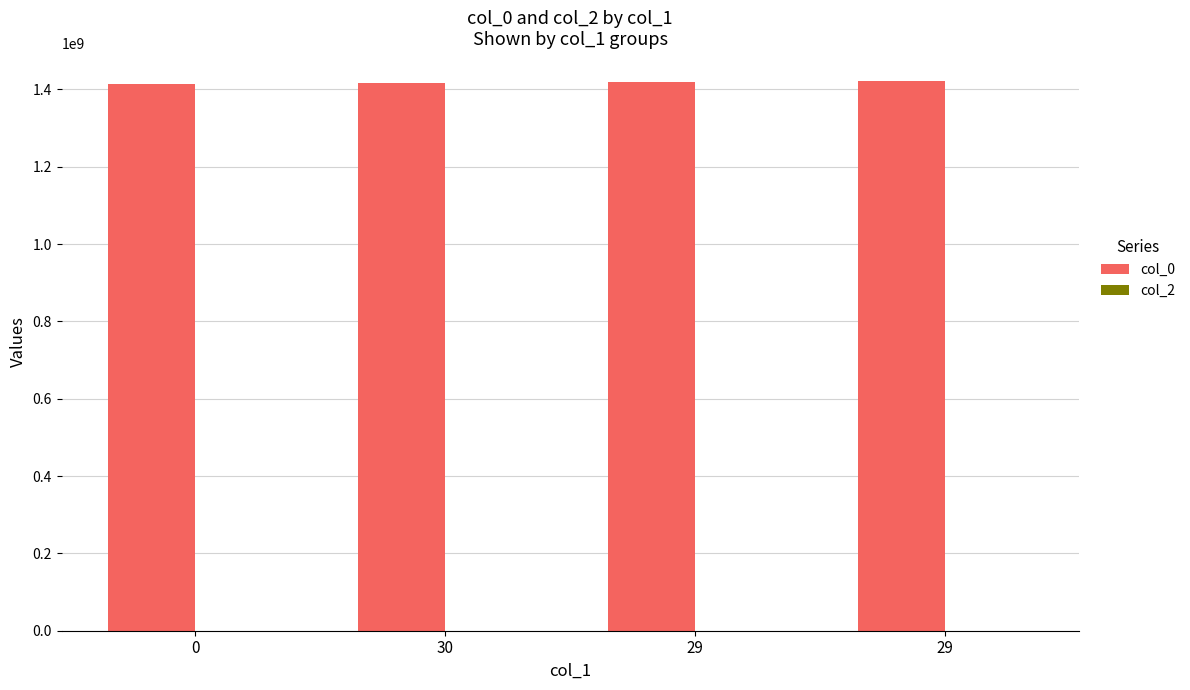

Reading right to left, what are all the values shown in this chart?

col_0: 29=1422632405	29=1418389911	30=1415826735	0=1413562034
col_2: 29=0	29=0	30=0	0=0